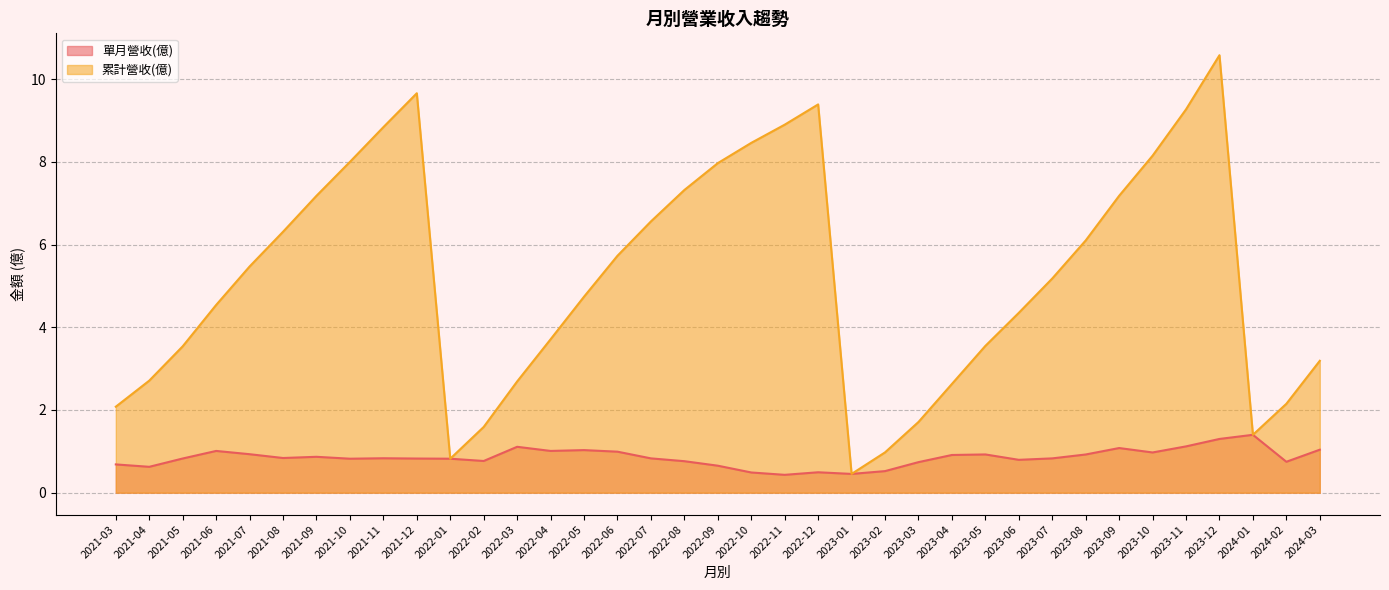

At which label does 累計營收(億) reach its peak?

2023-12